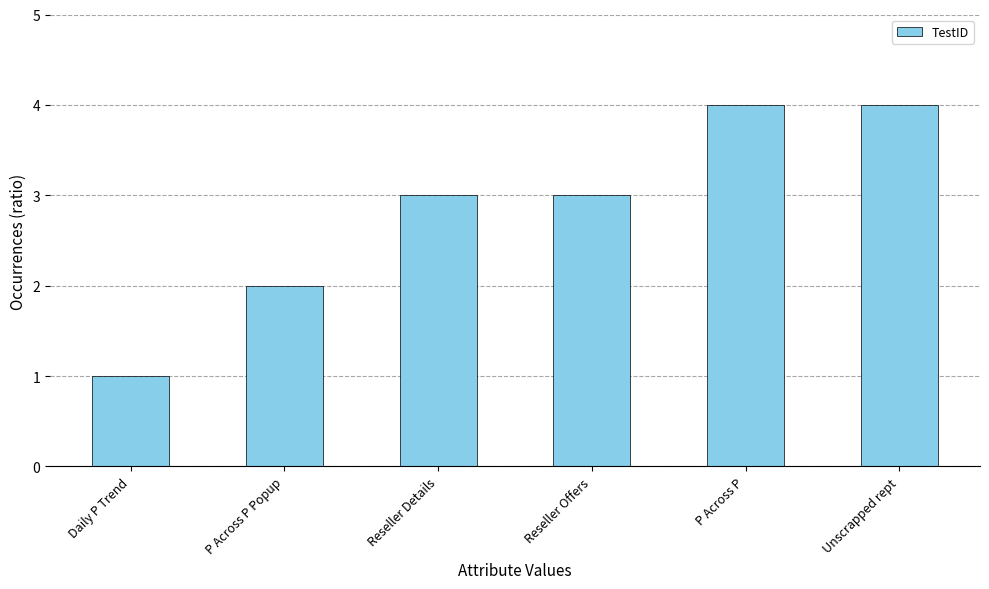

Reading right to left, transcribe all the data shown in this chart.

4	4	3	3	2	1